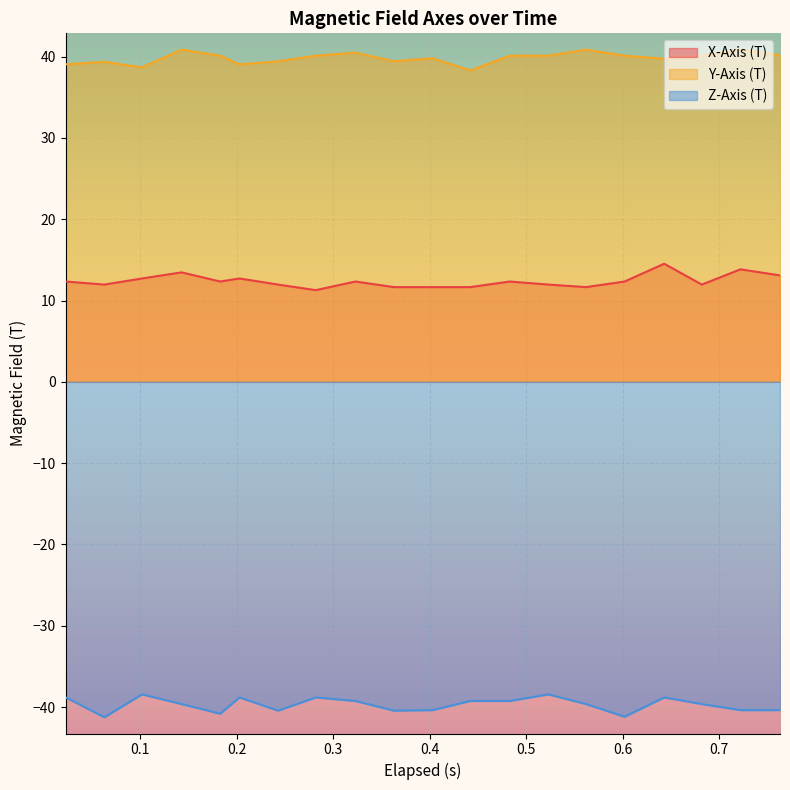

At how many categories does at least one series exceed 33?

20